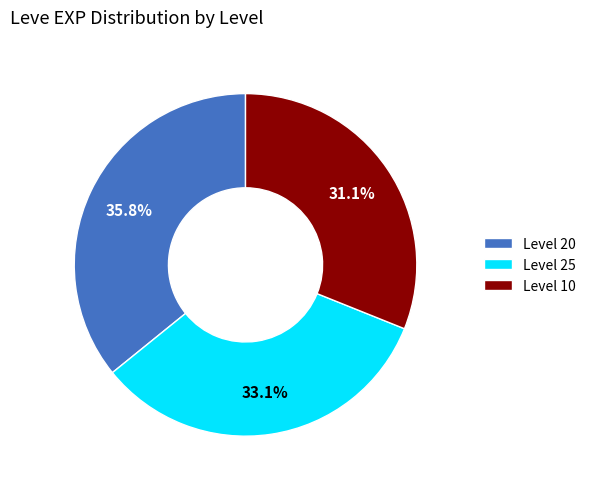

Does any single category account for the majority?

No